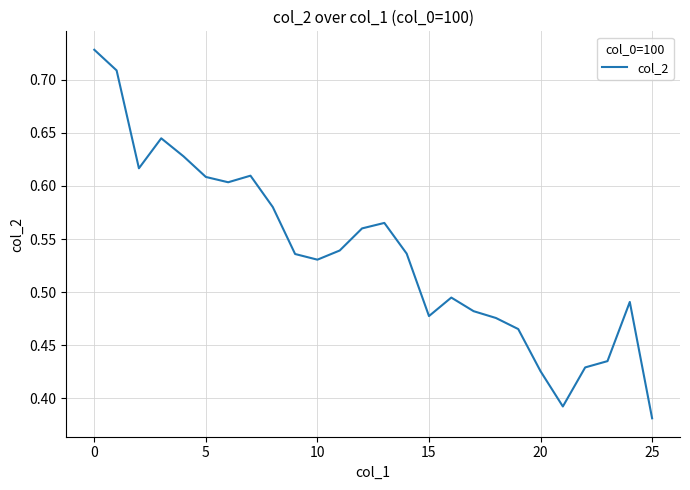

What is the difference between the maximum and minimum values?

0.3